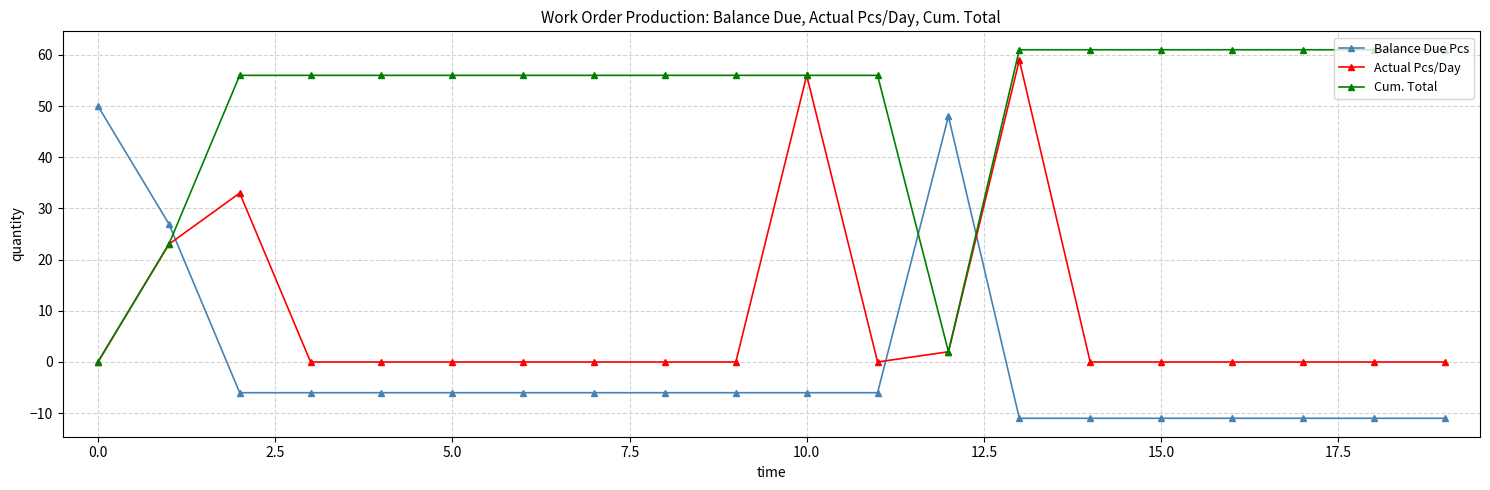

Which series has the largest total across all categories?

Cum. Total